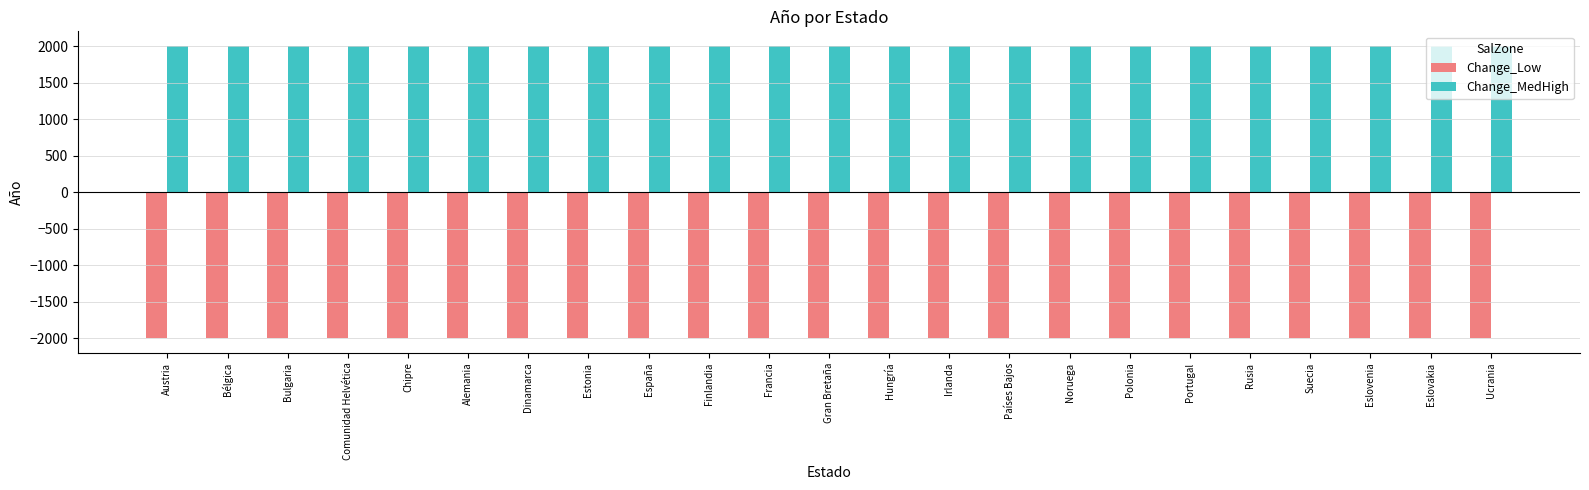

Does the chart contain stacked bars?

No